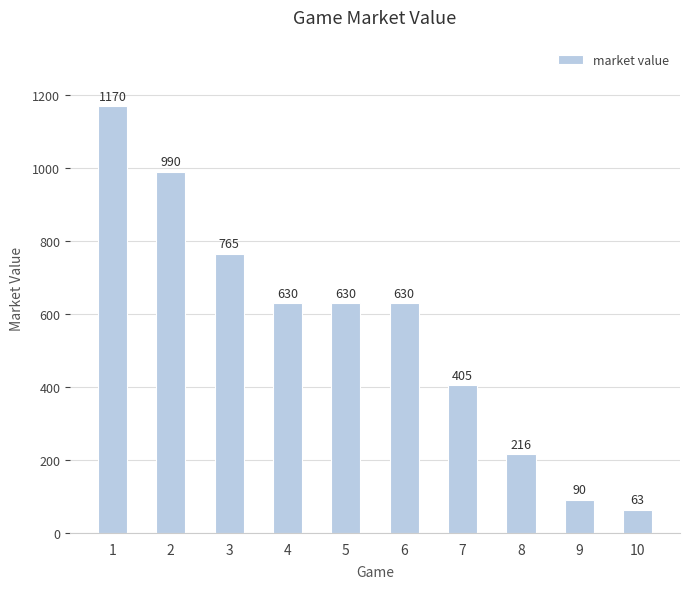

What is the change in value from 4 to 8?

-414